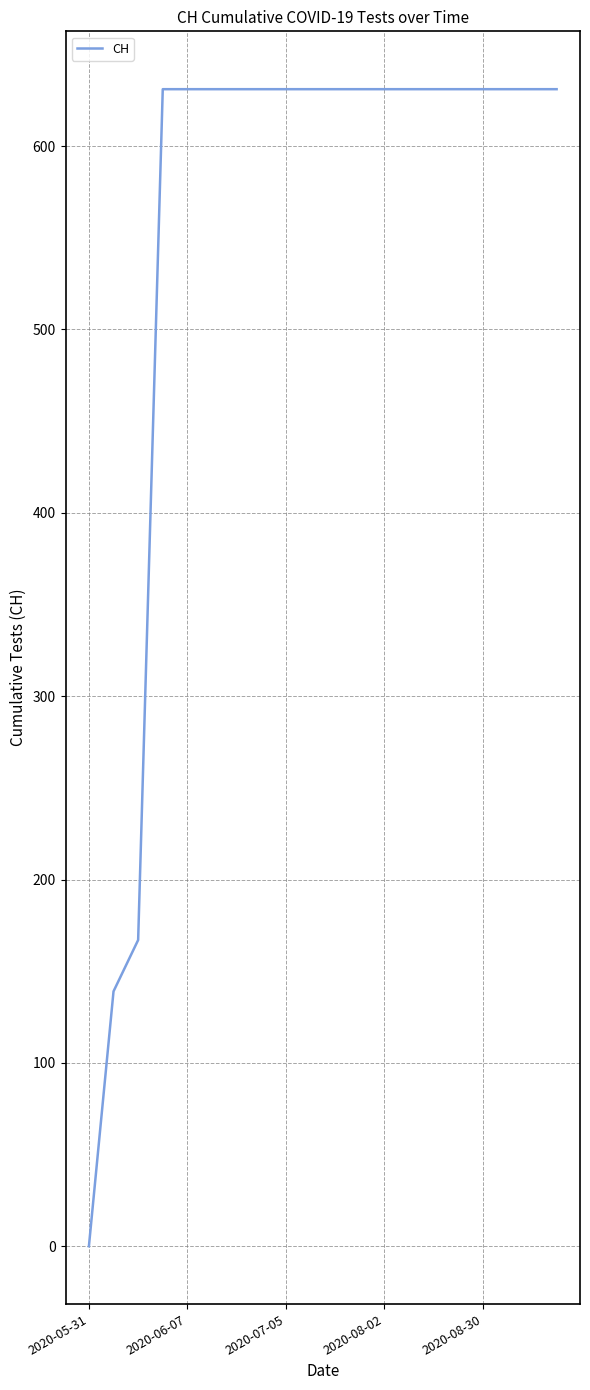

What is the average value?

552